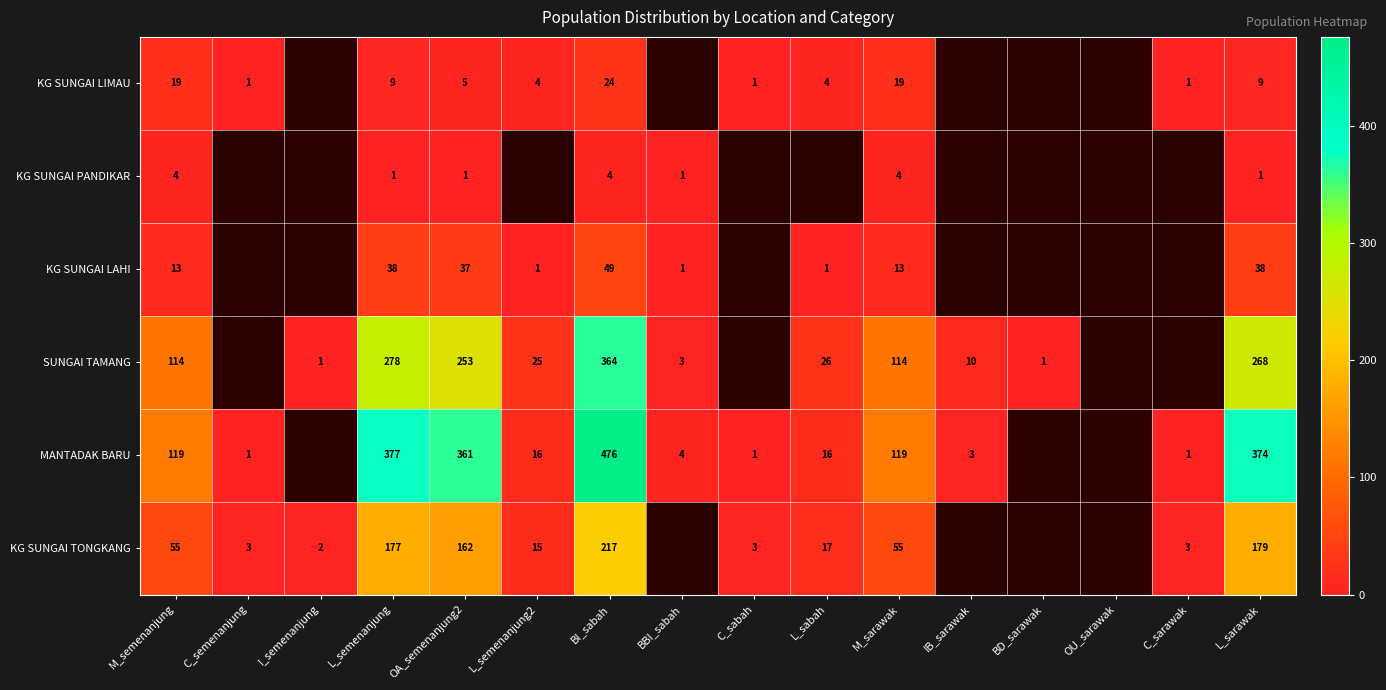

At how many categories does at least one series exceed 473?

1